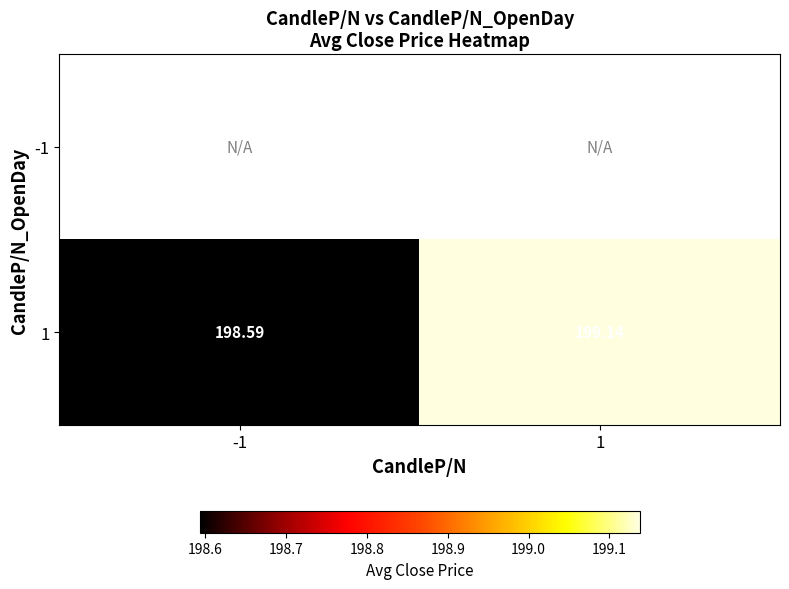

What is the difference between the maximum and minimum values in the 1 series?

0.5